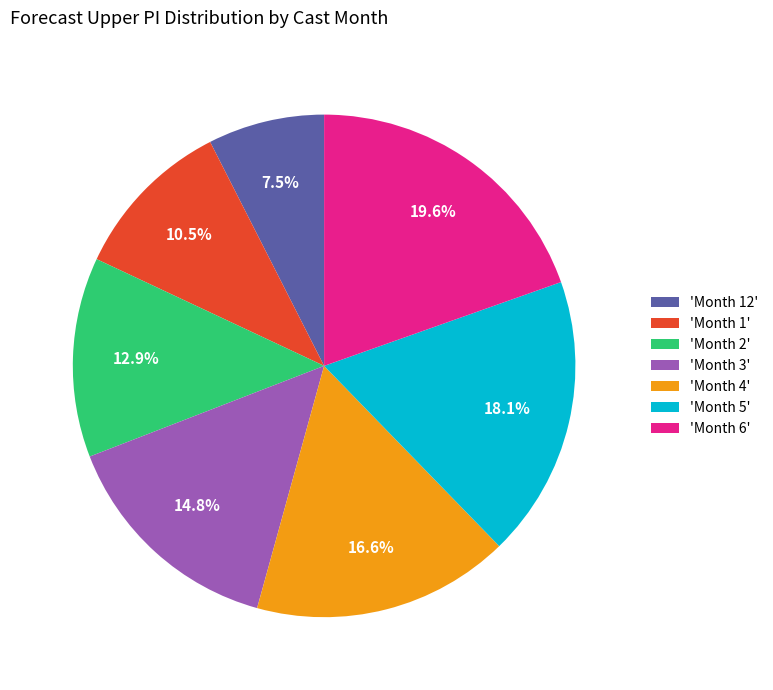

Does 'Month 6' account for over 50% of the chart?

No